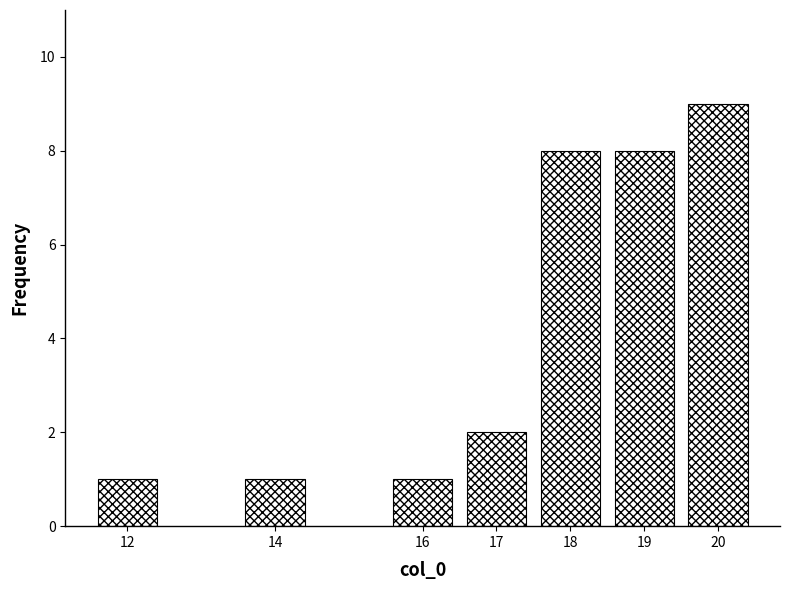

Reading left to right, extract all data points from this chart.

12=1	14=1	16=1	17=2	18=8	19=8	20=9